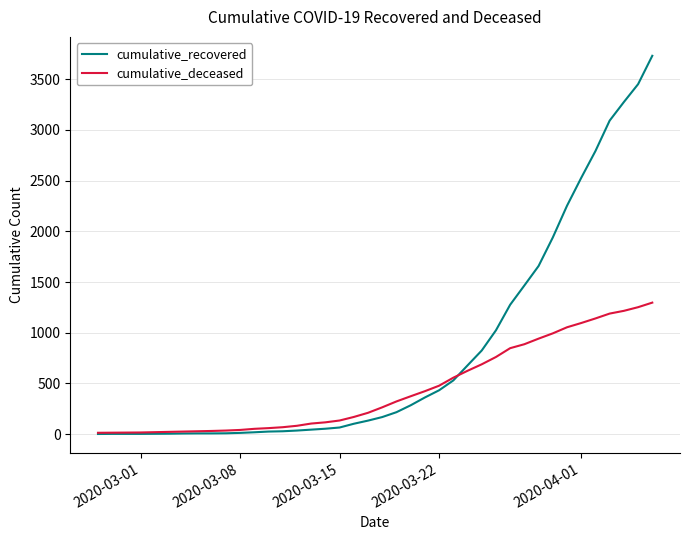

What is the maximum value for cumulative_recovered?

3730